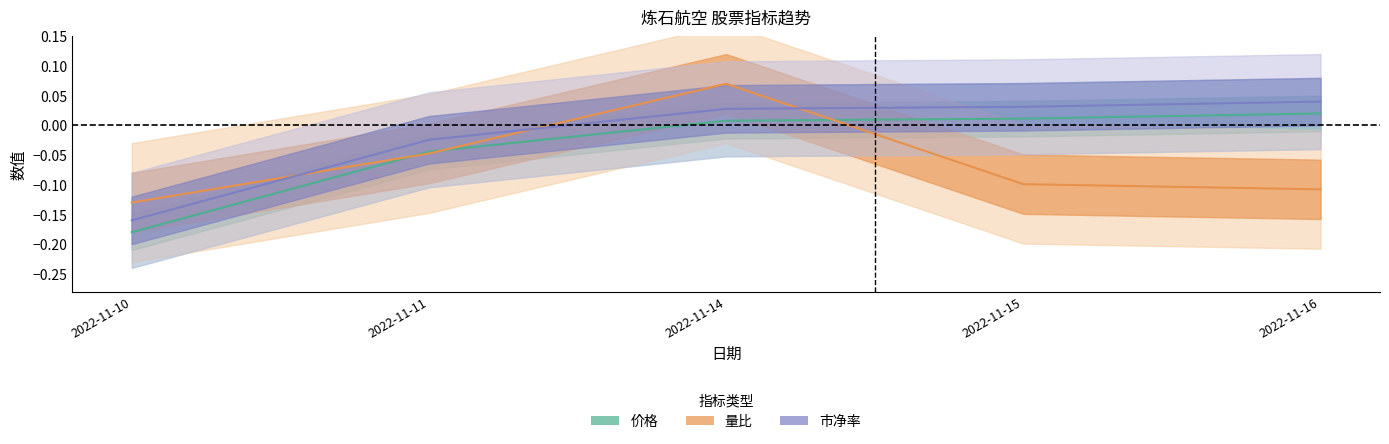

The 市净率 series shows 0.0 at 2022-11-14. True or false?

False